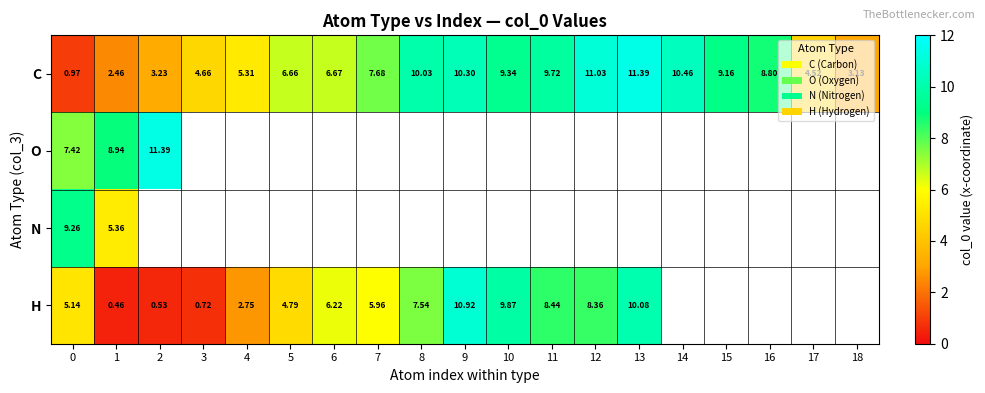

Count the number of data series in this chart.

4